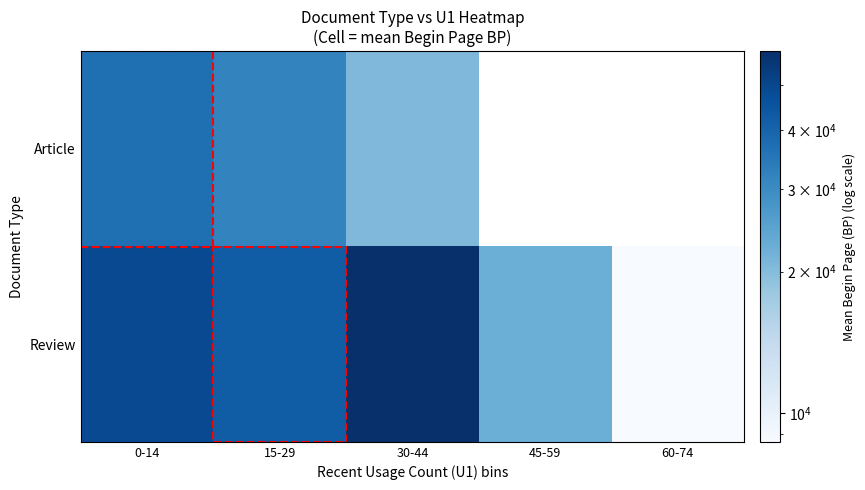

At how many categories does at least one series exceed 29447?

3